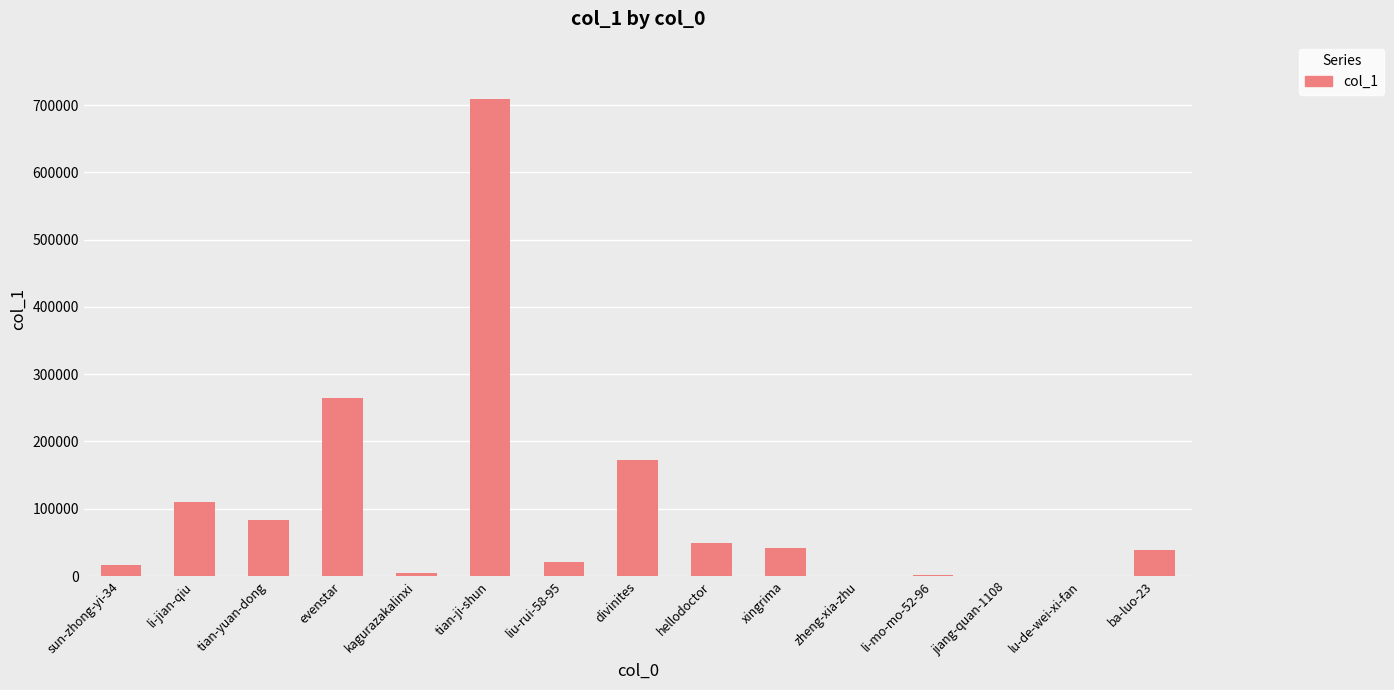

The value at li-mo-mo-52-96 is 1364. True or false?

True